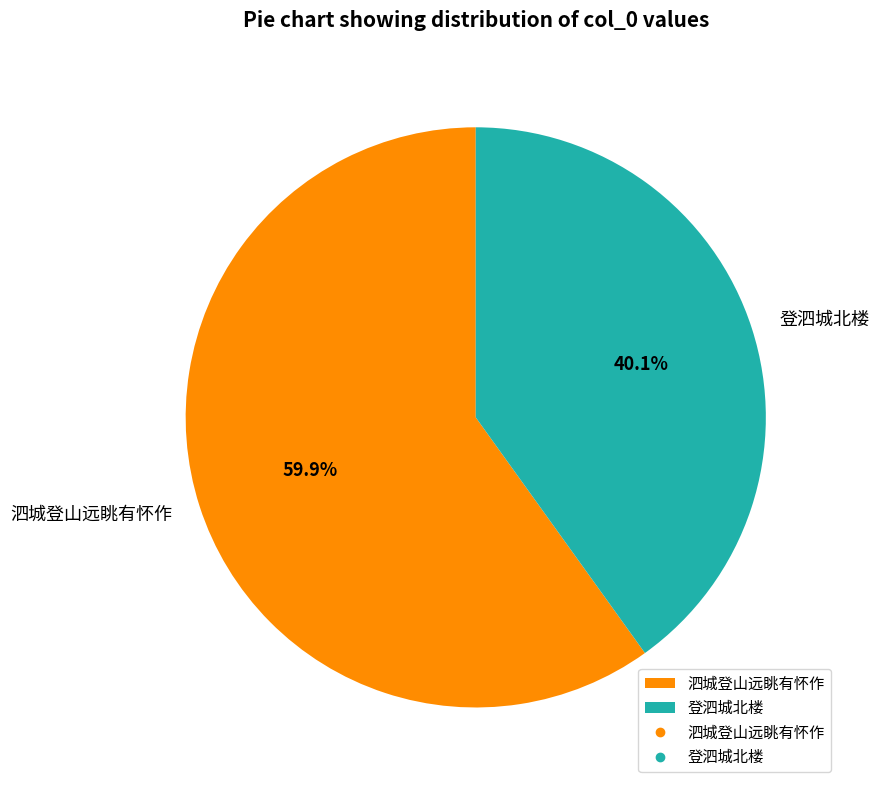

True or false: 泗城登山远眺有怀作 accounts for 60% of the total.

True